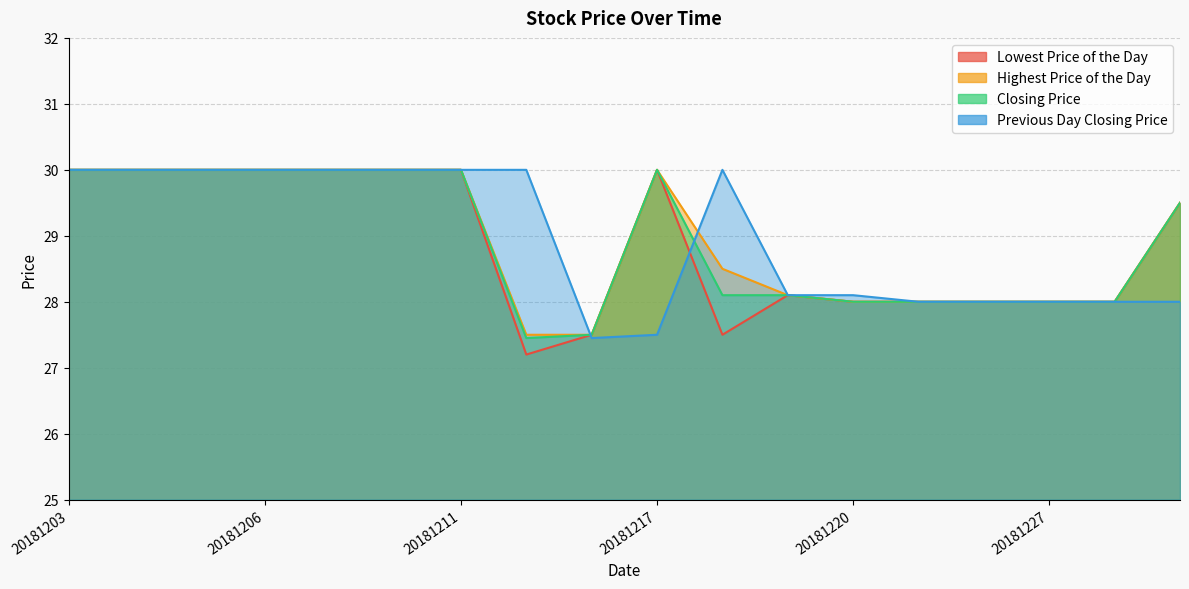

True or false: Lowest Price of the Day has a value of 29.5 at 20181231.

True